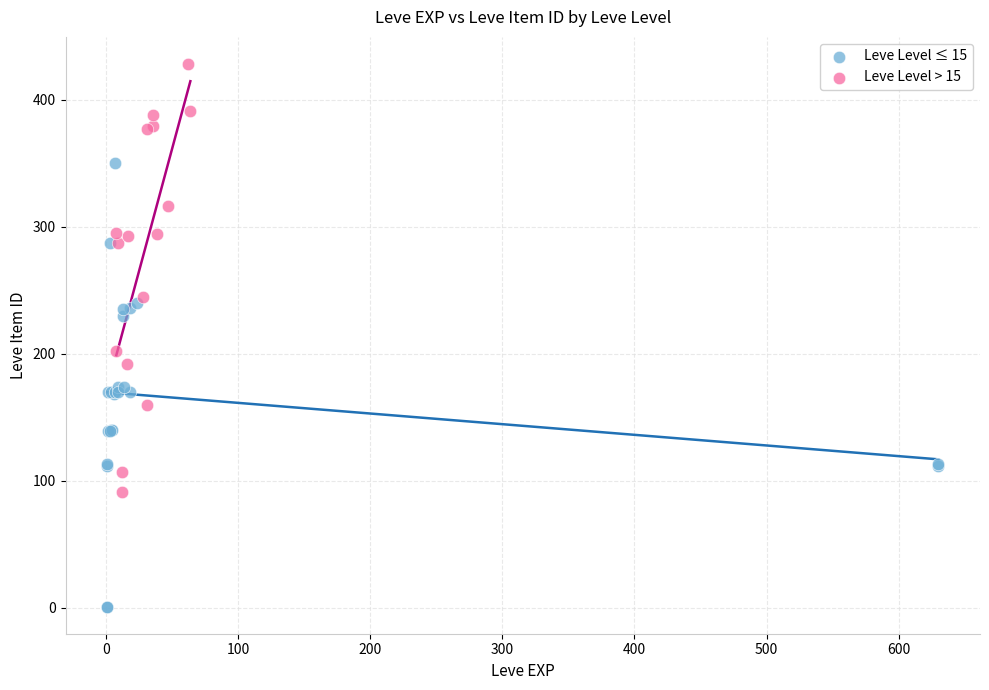

Which series reaches the minimum Y coordinate?

Leve Level ≤ 15